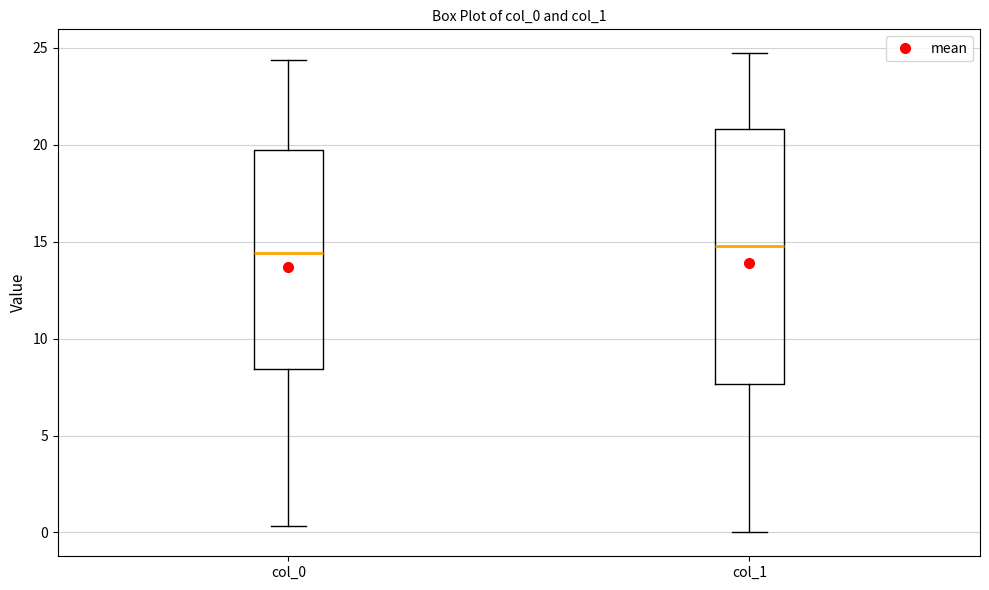

Which box is the tallest, from its lower edge to its upper edge?

col_1